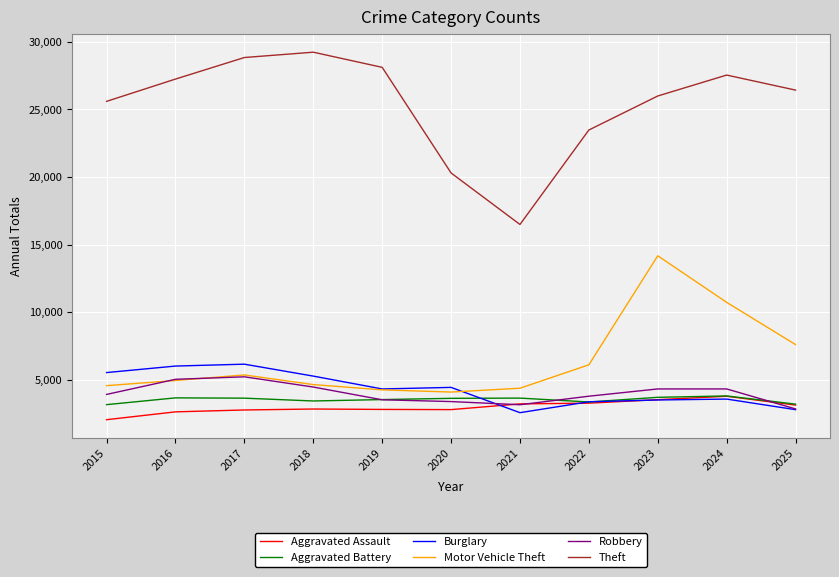

At which category does Theft reach its first local peak?

2018